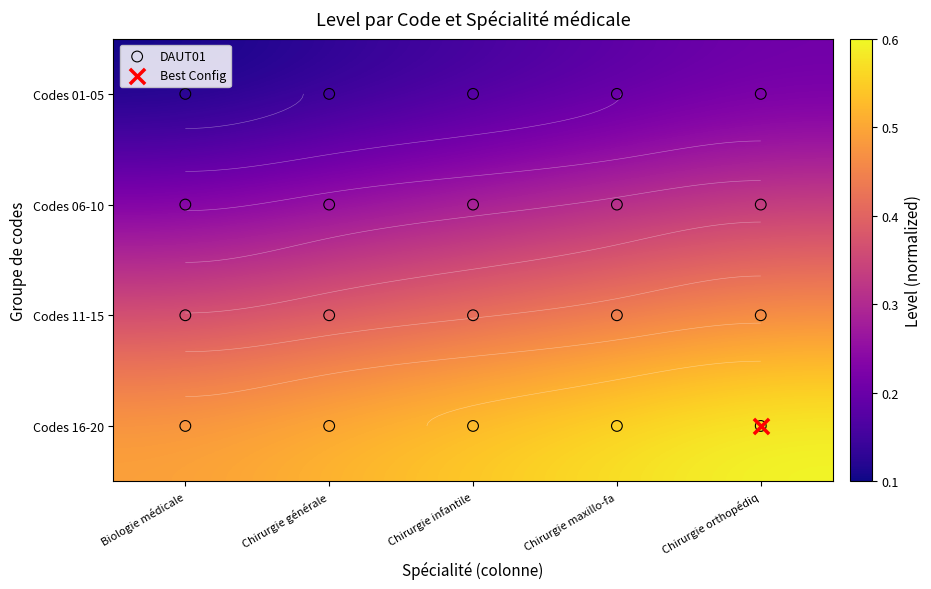

How many data points does each series have?

5